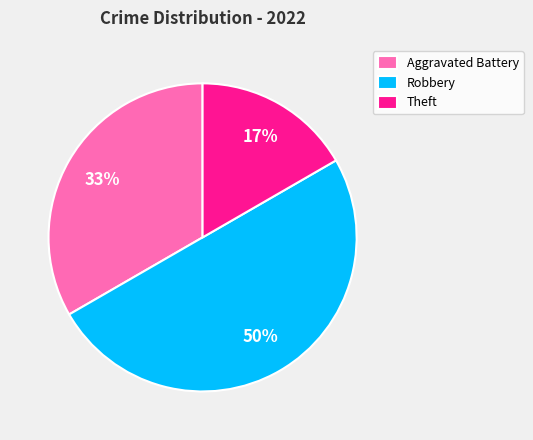

To the nearest percent, what portion does Aggravated Battery represent?

33%